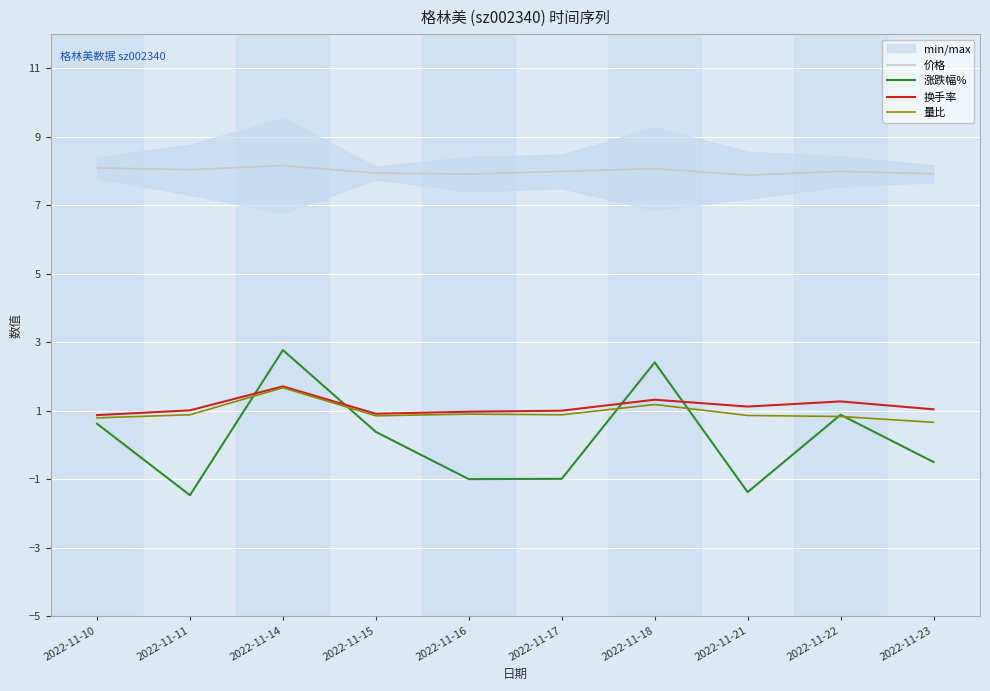

Between 2022-11-17 and 2022-11-18, which series saw the biggest shift?

涨跌幅%